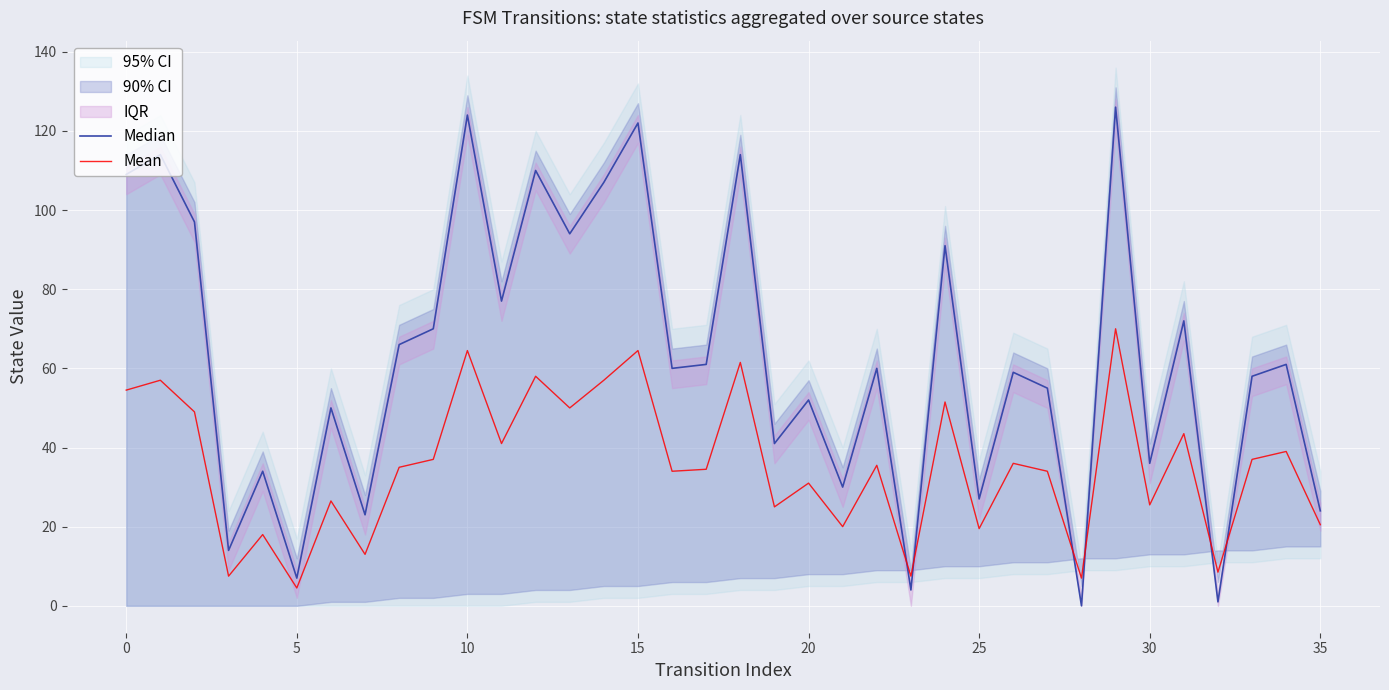

What is the label of the 20th point from the right?

16